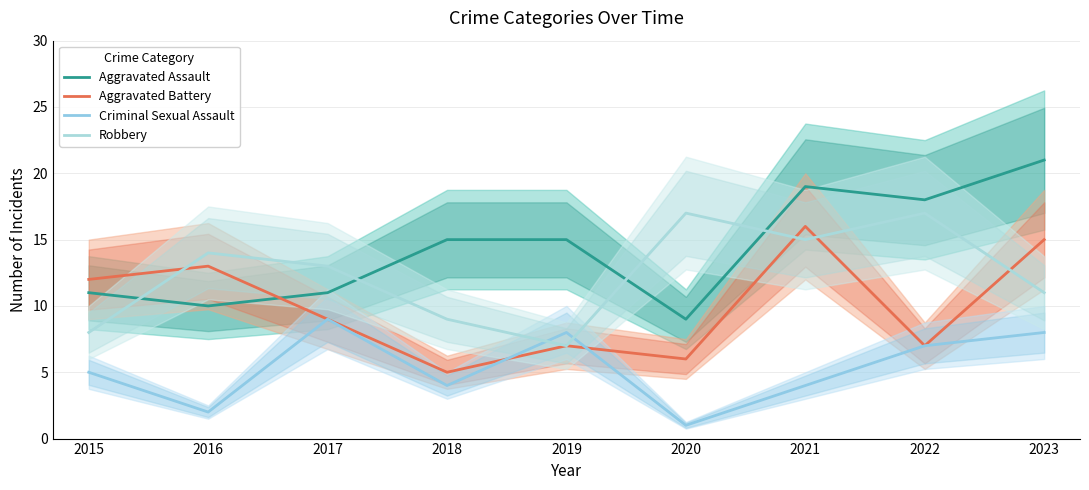

Rank the series at 2016 from lowest to highest value.

Criminal Sexual Assault, Aggravated Assault, Aggravated Battery, Robbery